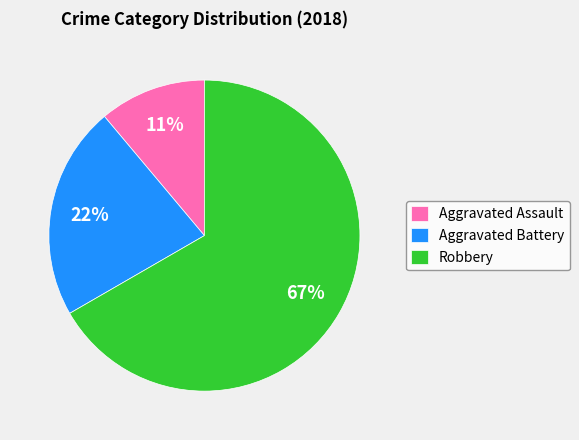

To the nearest percent, what portion does Aggravated Battery represent?

22%